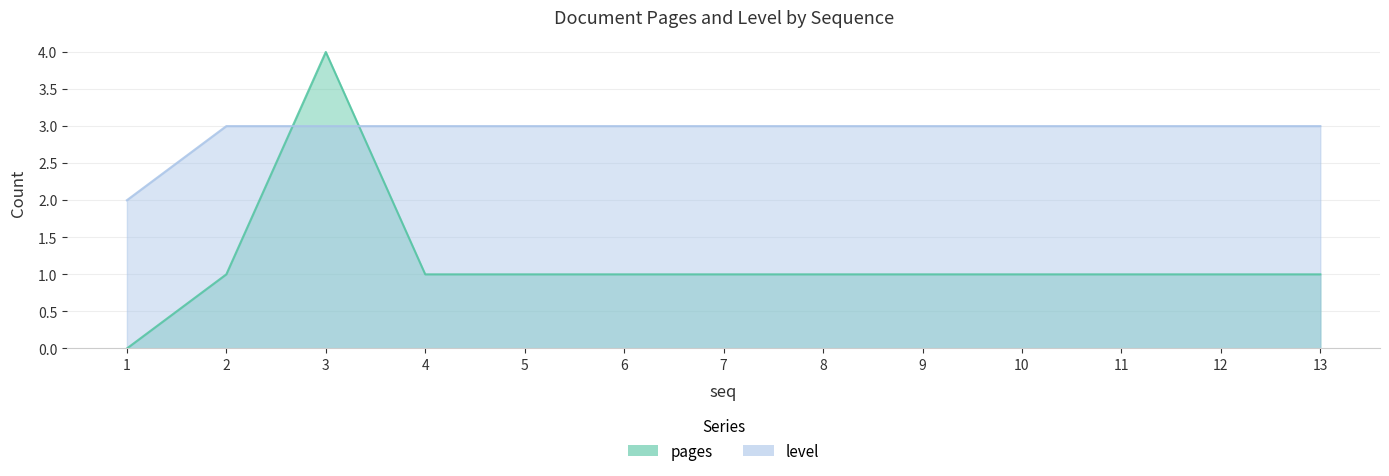

Is it true that pages equals 1 at 9?

True